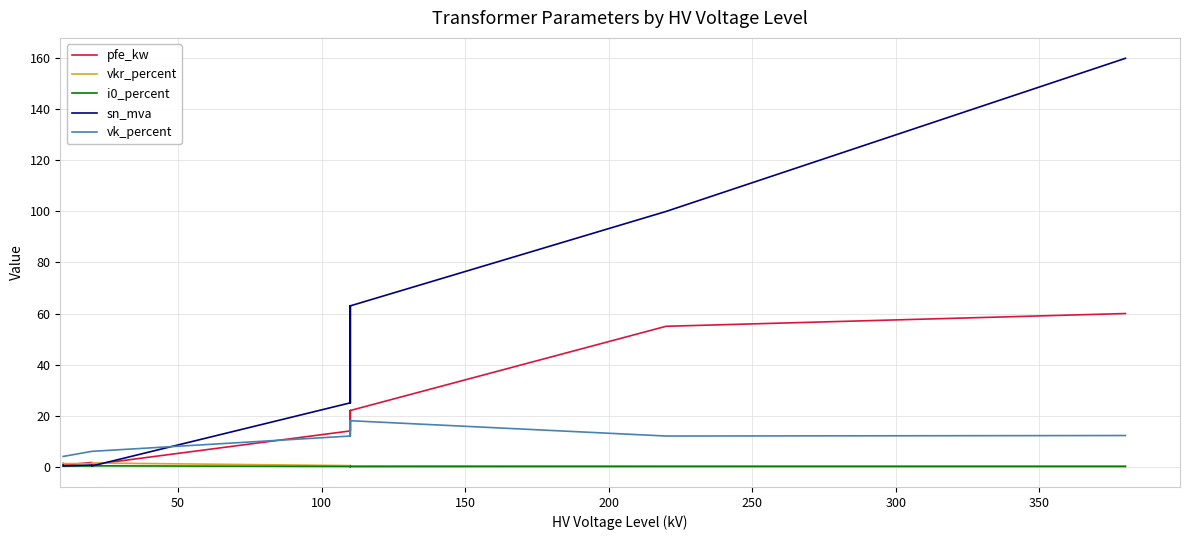

What is the difference between the second highest and second lowest values in the vk_percent series?

14.0